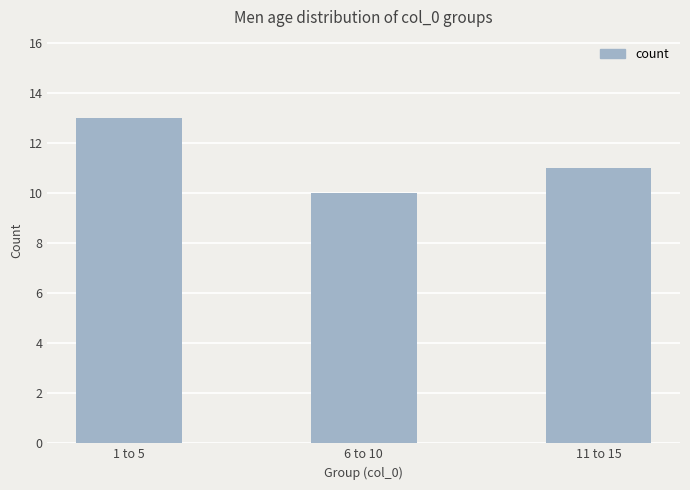

Are the bars grouped side by side (vs. stacked)?

No